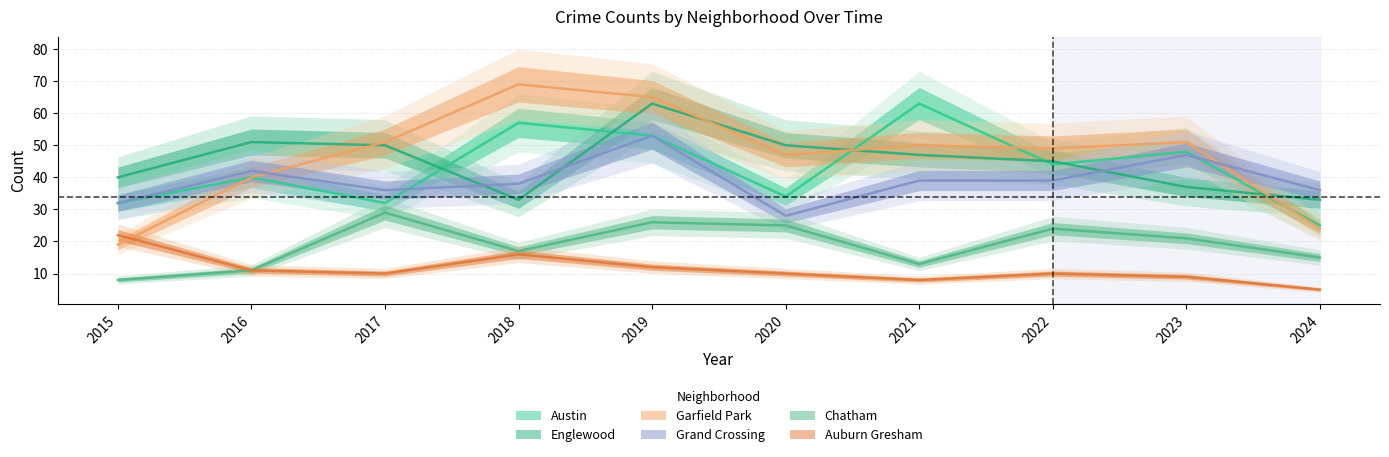

At which category is the sum across all series the highest?

2019